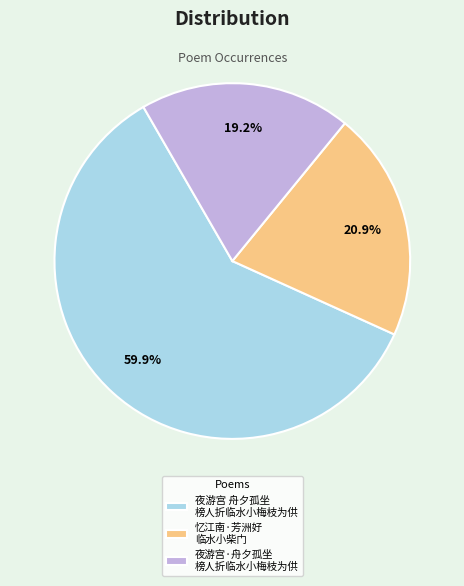

What is the largest slice in the pie chart?

夜游宫 舟夕孤坐 榜人折临水小梅枝为供